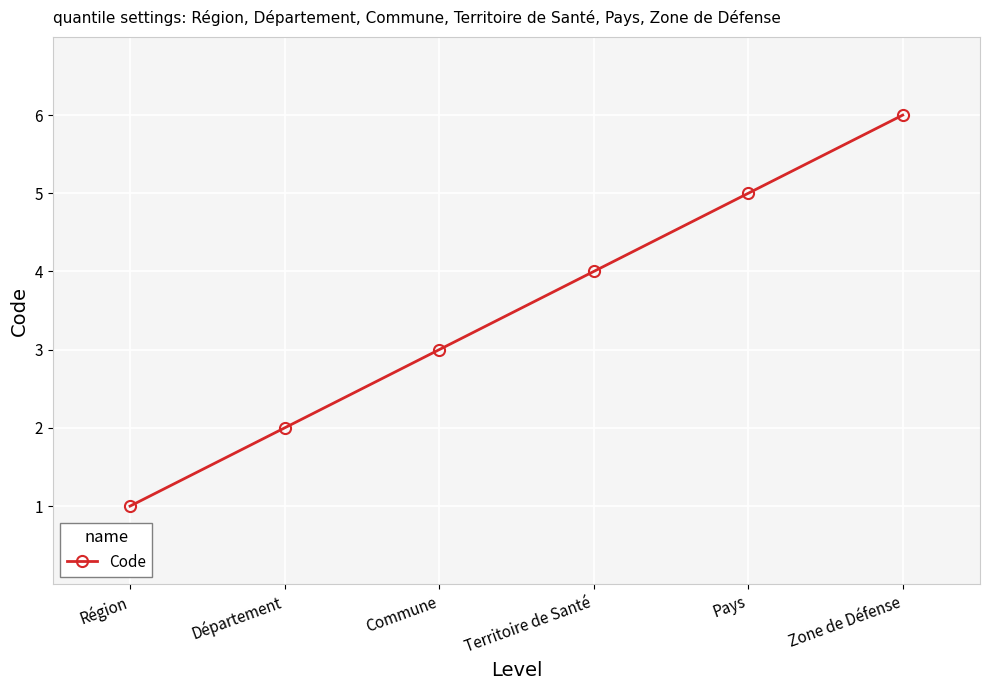

True or false: the data has more than 0 interior local peaks.

False